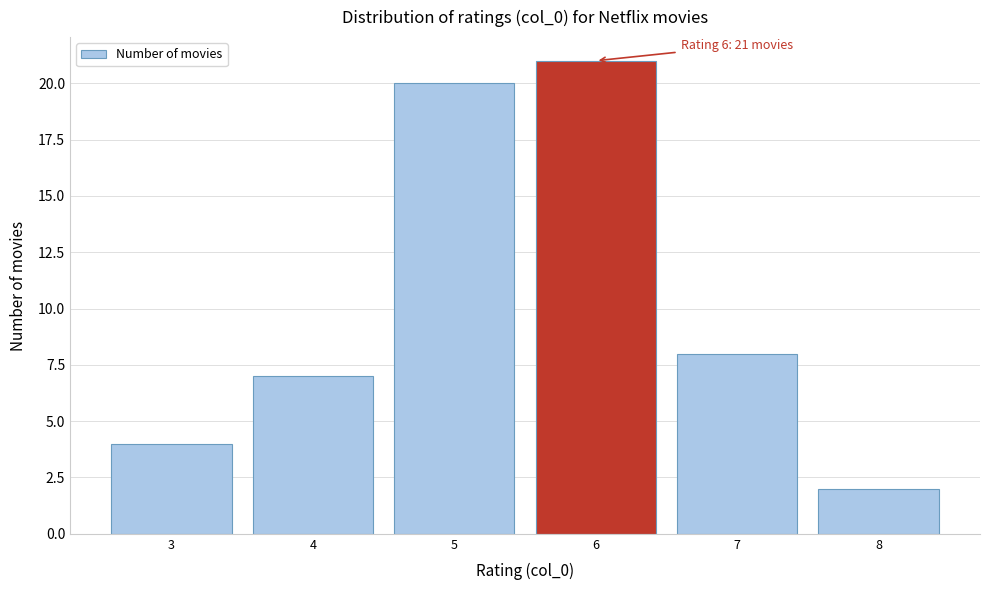

Which range on the x-axis has the tallest bar?

5.5 to 6.5